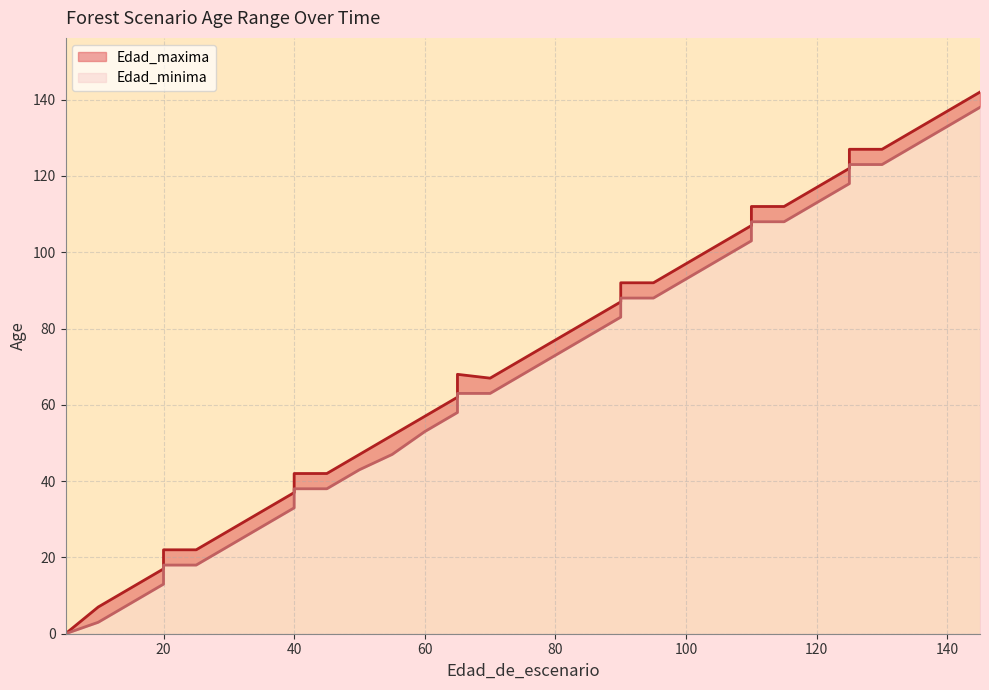

True or false: Edad_minima and Edad_maxima intersect in this chart.

False